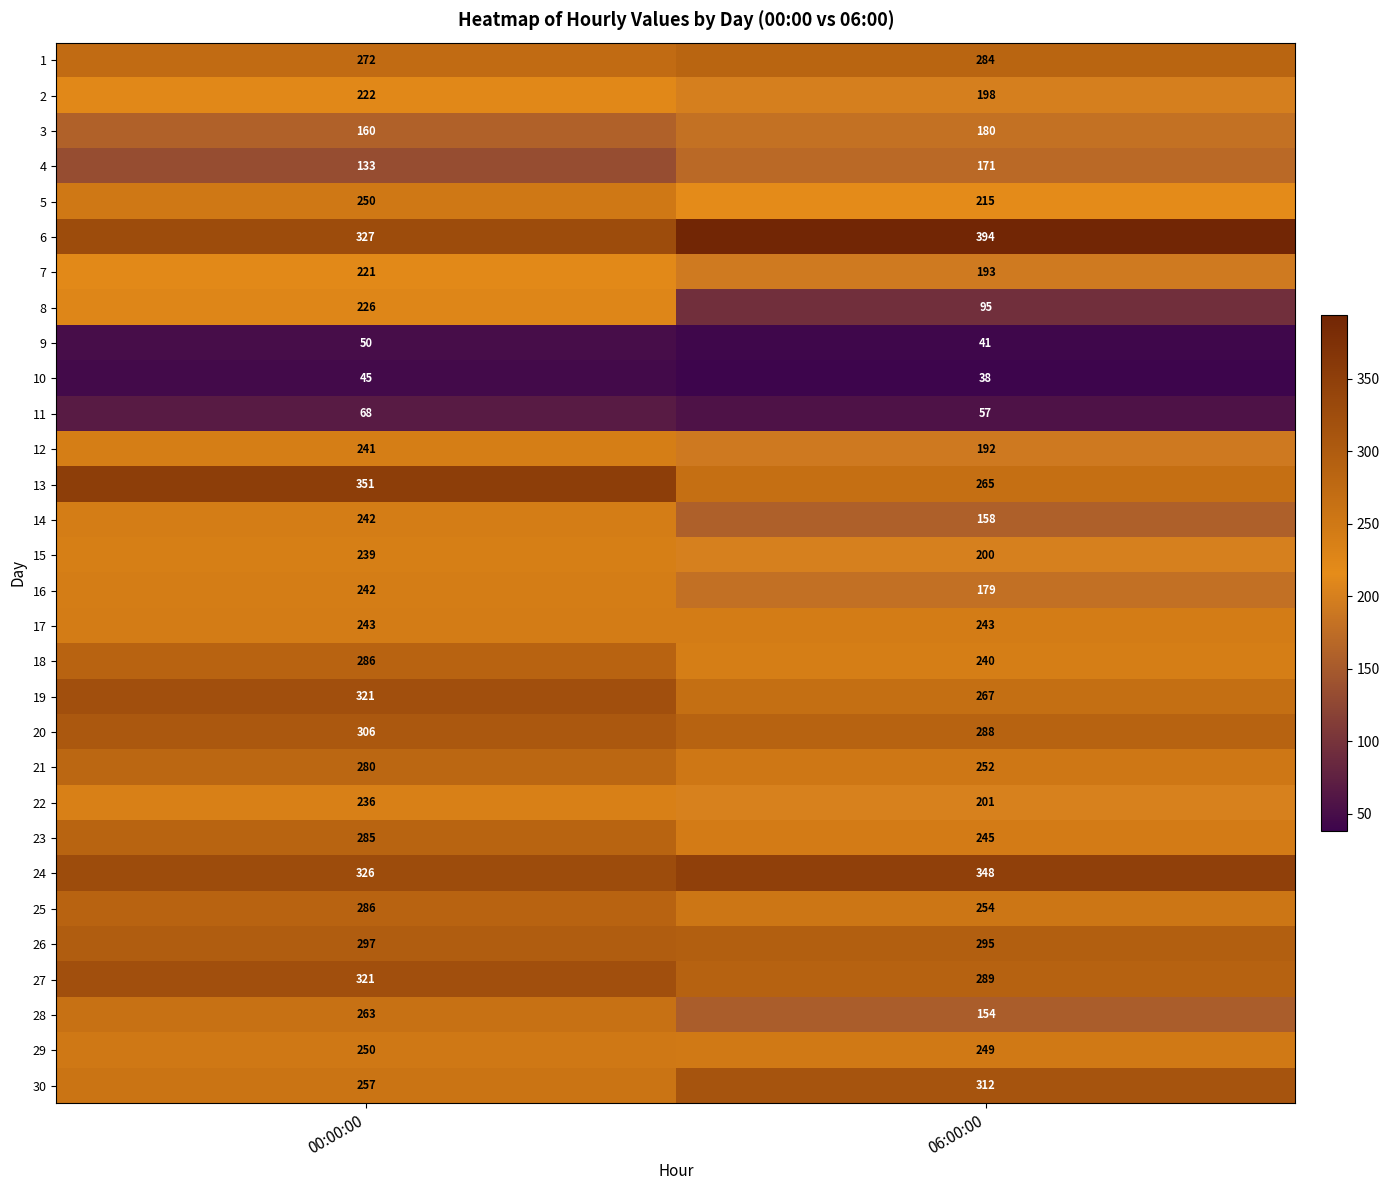

At which label is 12 closest to 216?

06:00:00